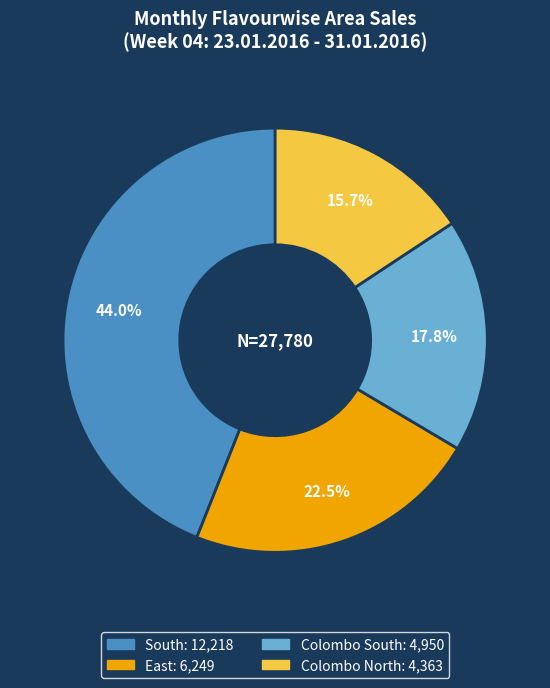

True or false: South accounts for 44% of the total.

True